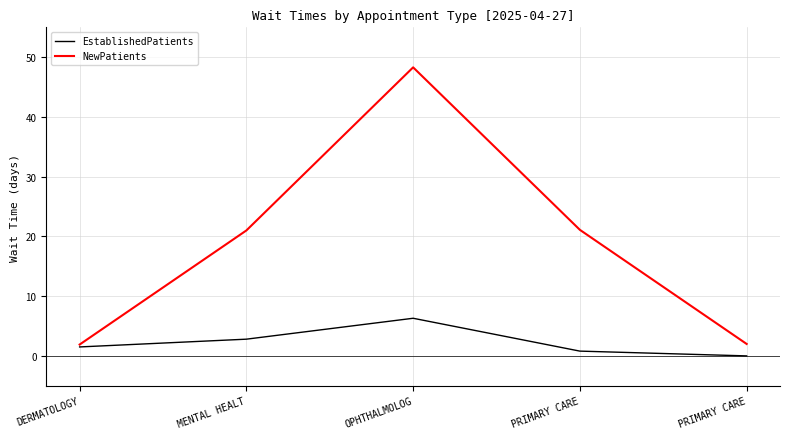

How many distinct data groups are displayed?

2